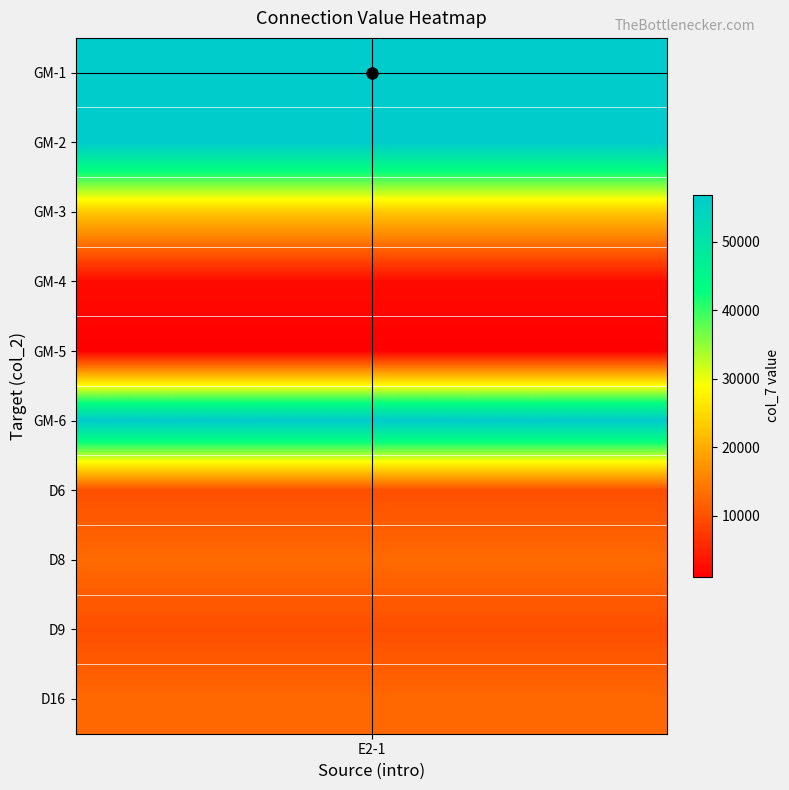

Which has a higher value, GM-1 or GM-3?

GM-1